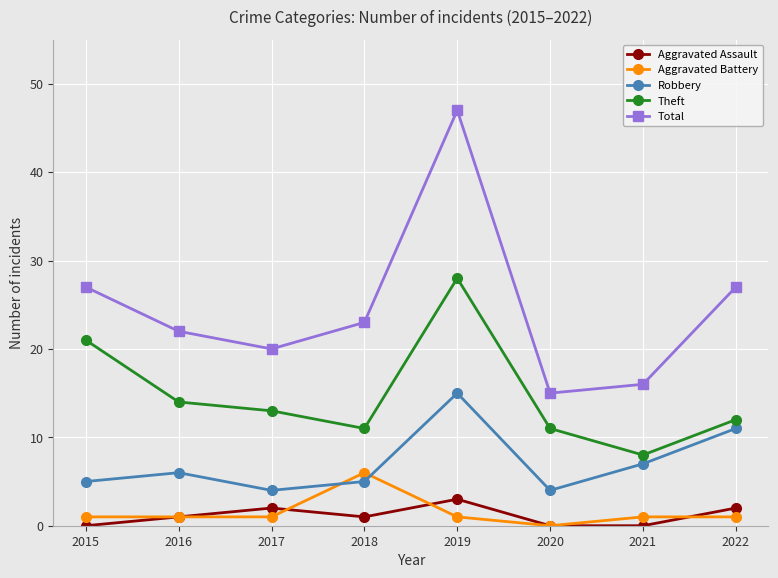

How many interior local valleys does the Total series have?

2